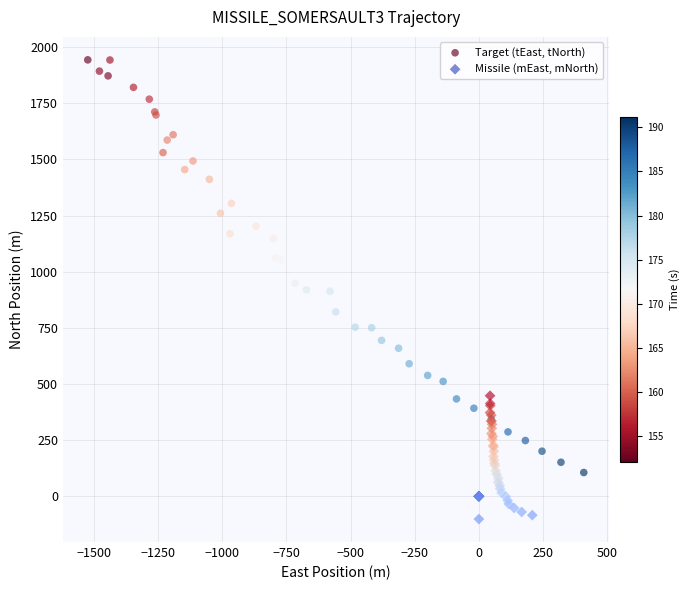

Which series has the widest spread of Y values?

Target (tEast, tNorth)